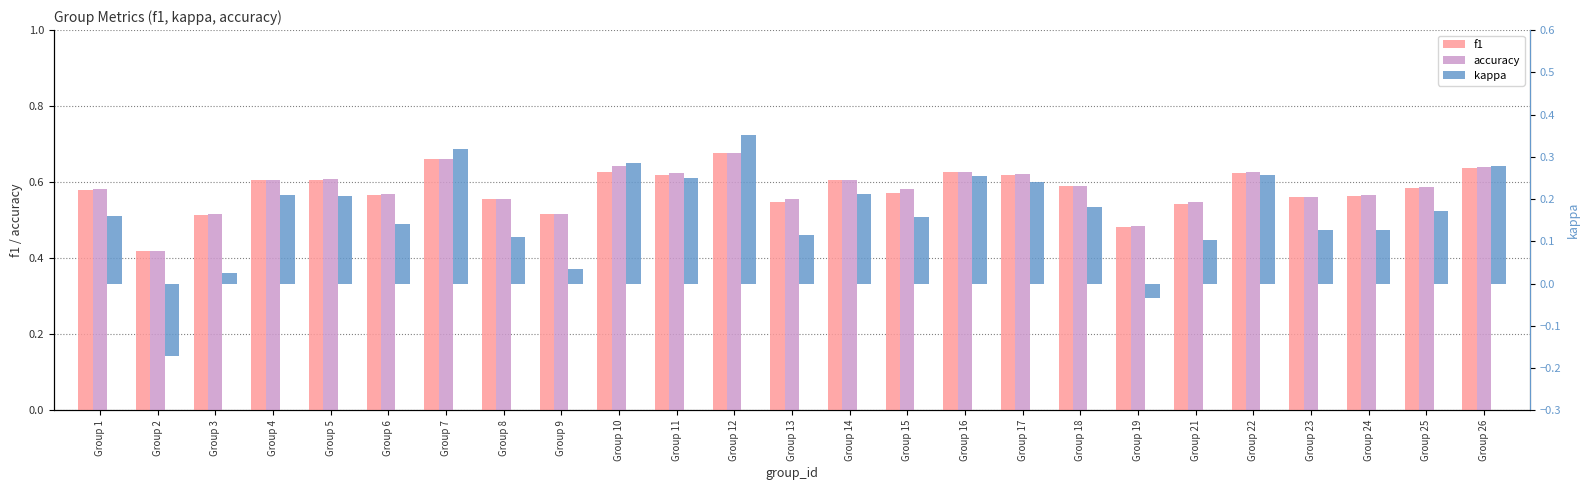

Read the accuracy value at Group 10.

0.6